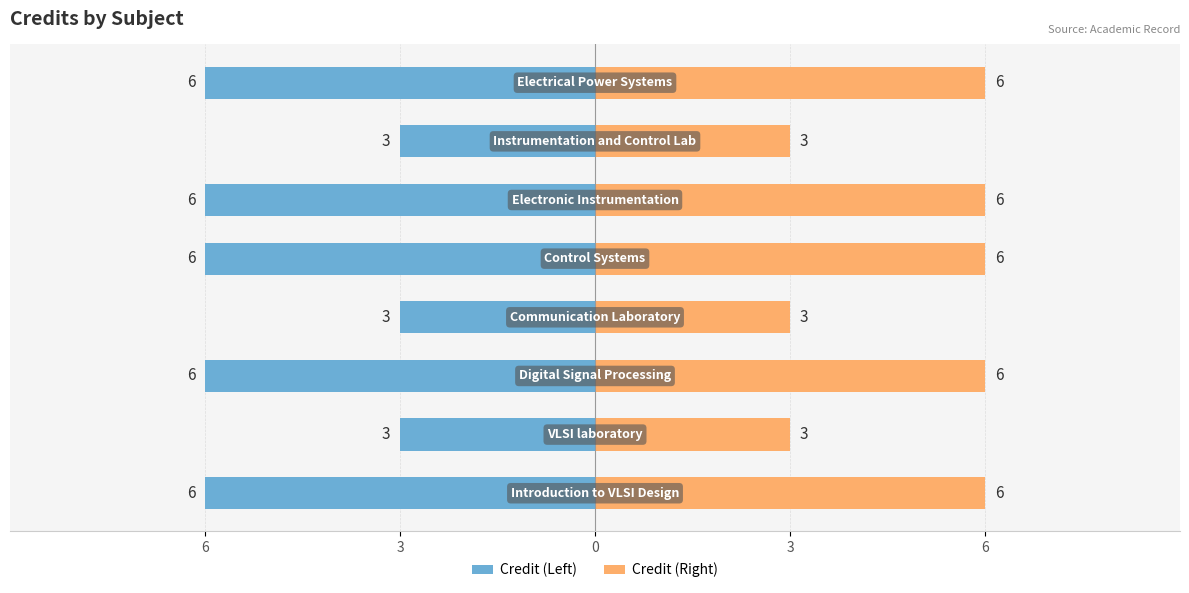

Reading left to right, transcribe all the data shown in this chart.

Credit (Left): -6	-3	-6	-3	-6	-6	-3	-6
Credit (Right): 6	3	6	3	6	6	3	6